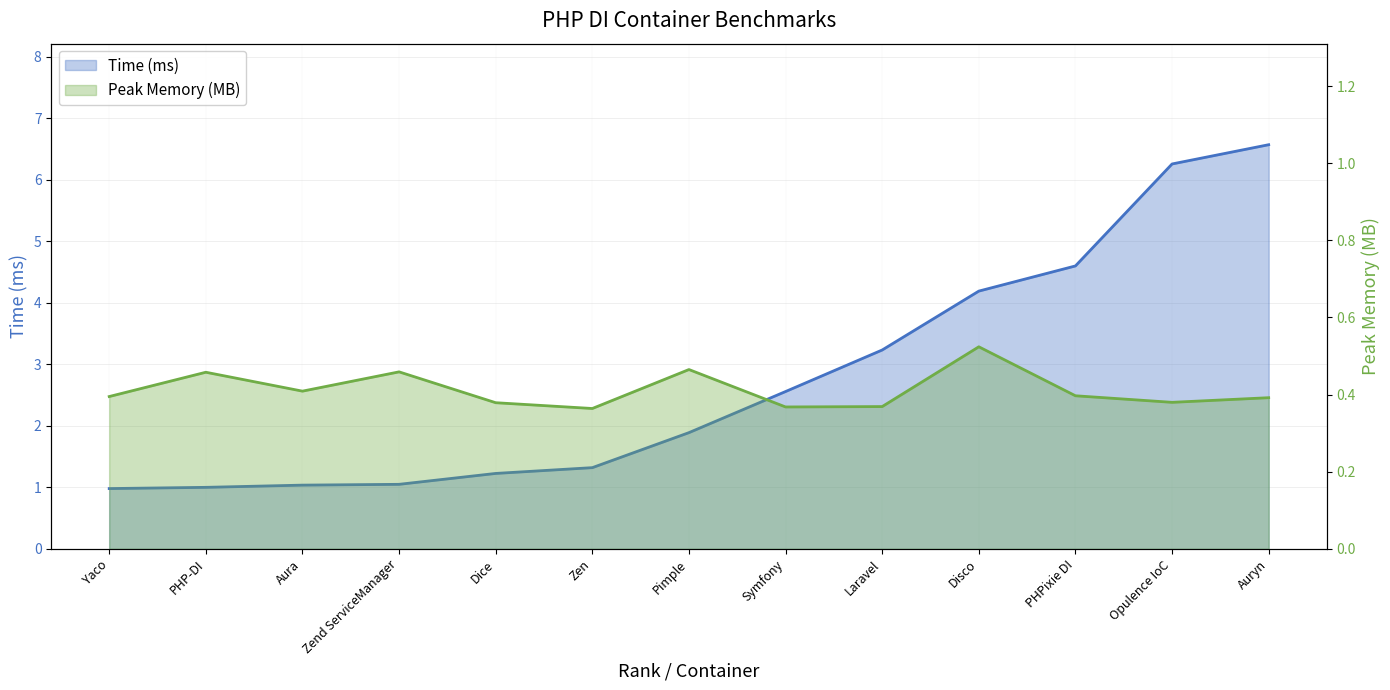

At which label is Peak Memory (MB) closest to 0?

Zen